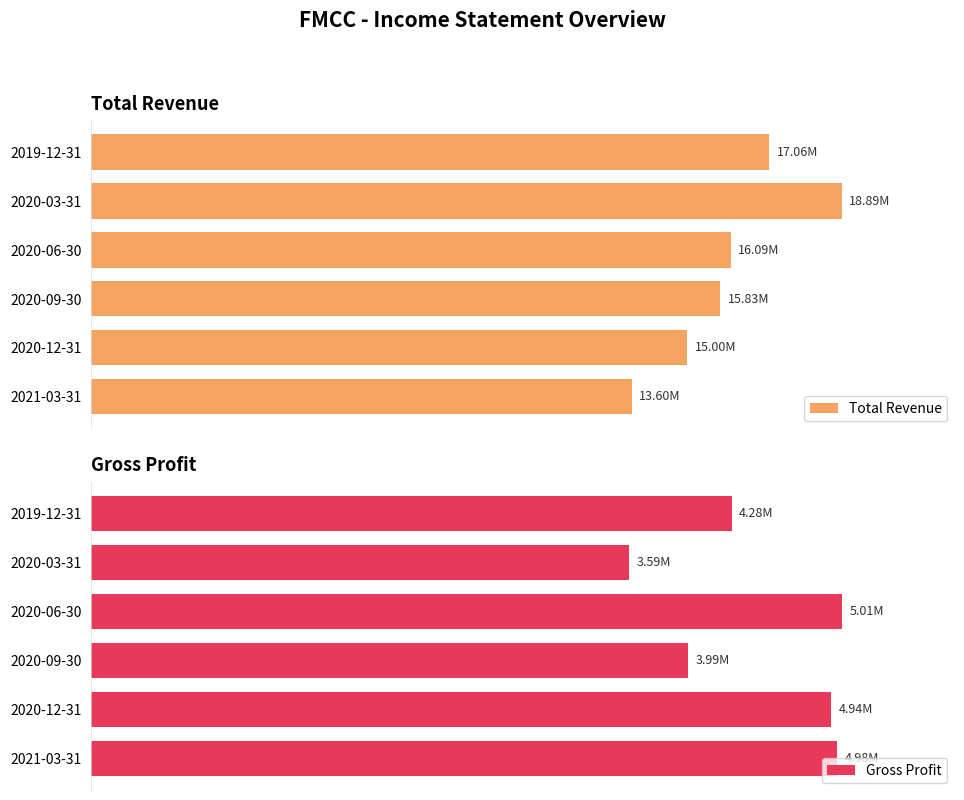

Count the number of categories in the chart.

6